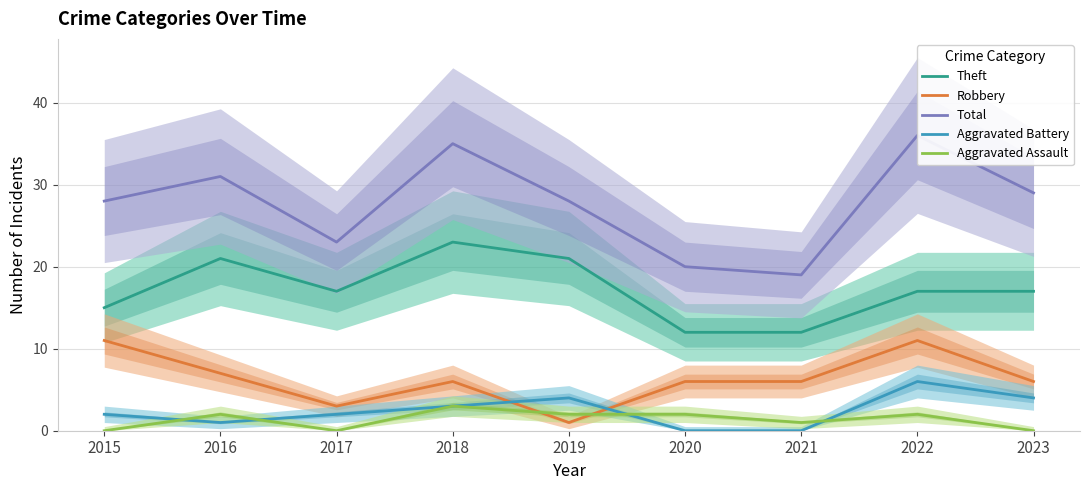

At 2021, list the series in order from smallest to largest.

Aggravated Battery, Aggravated Assault, Robbery, Theft, Total